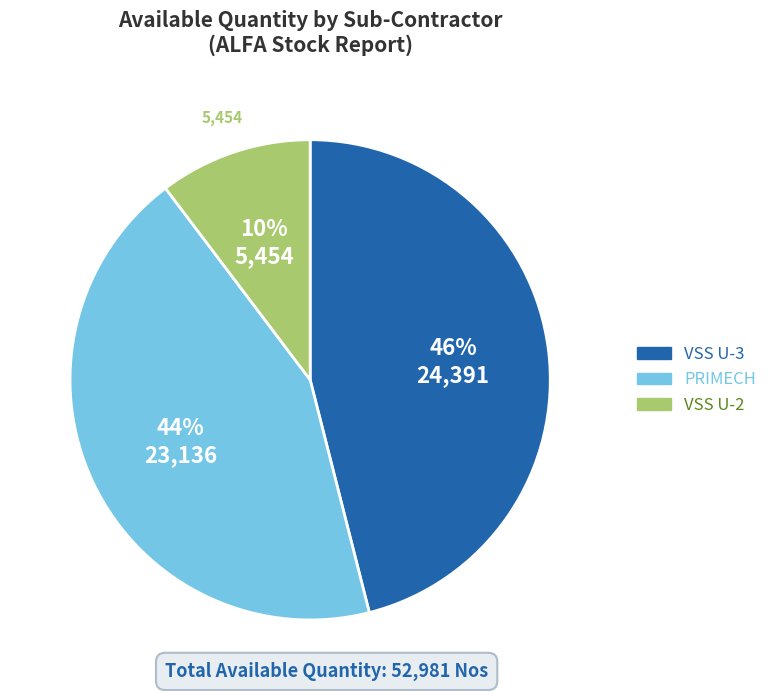

To the nearest percent, what percentage of the pie is PRIMECH?

44%